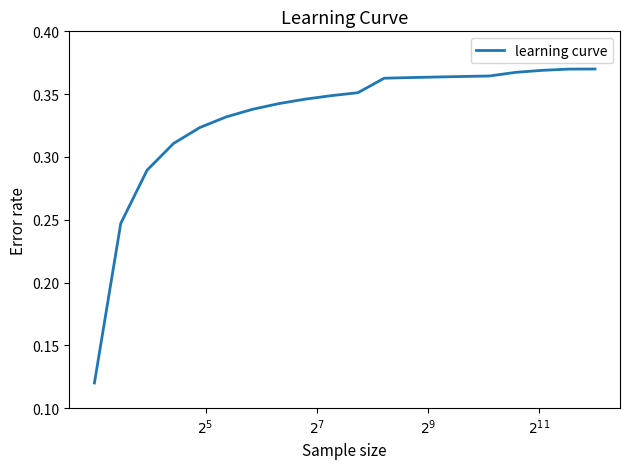

Does the chart display data point markers on the line(s)?

No